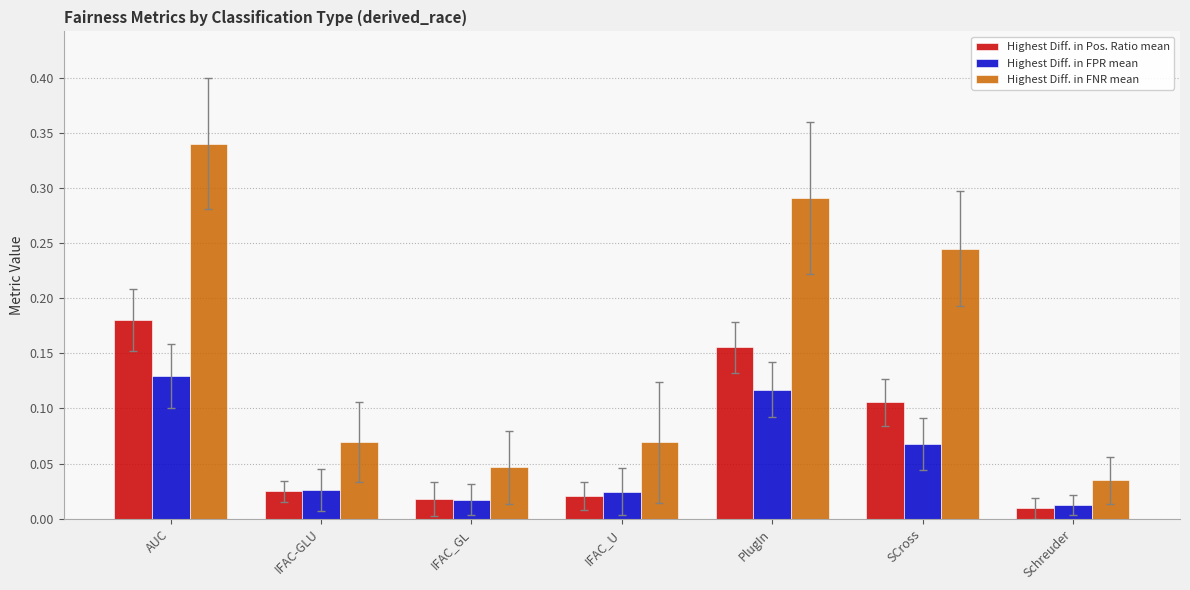

At which label does Highest Diff. in Pos. Ratio mean reach its minimum?

Schreuder